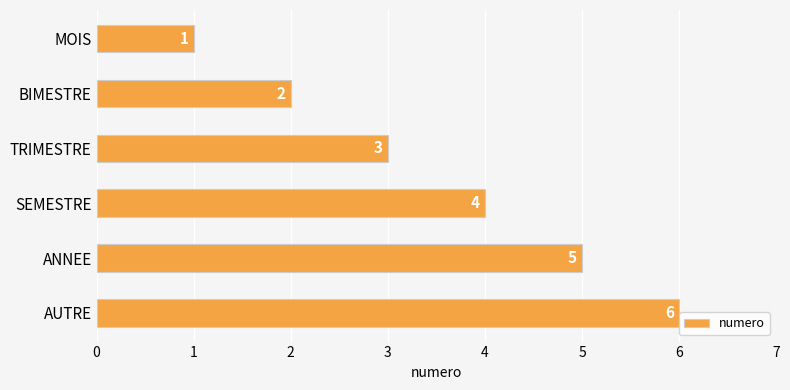

List the labels in order of value, largest first.

AUTRE, ANNEE, SEMESTRE, TRIMESTRE, BIMESTRE, MOIS